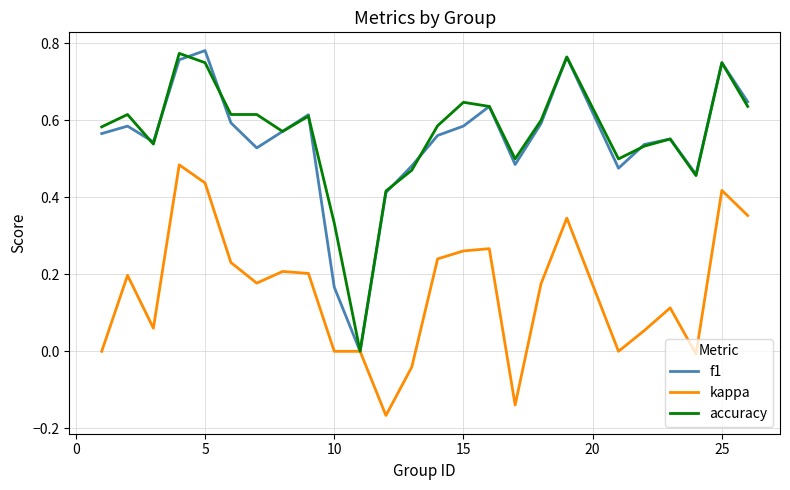

What are all the series names shown in the legend?

f1, kappa, accuracy